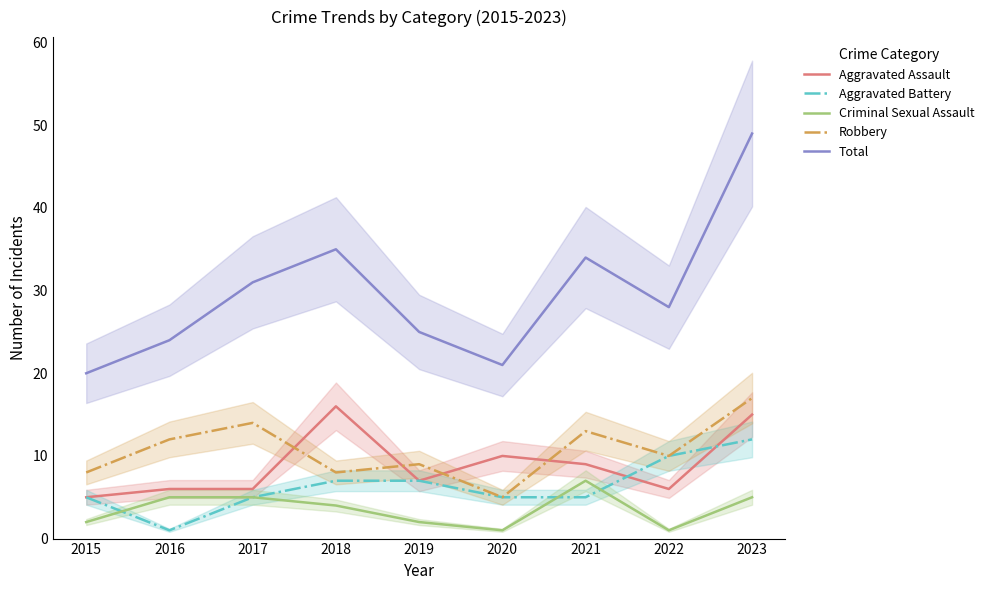

What is the difference between the maximum and minimum values in the Criminal Sexual Assault series?

6